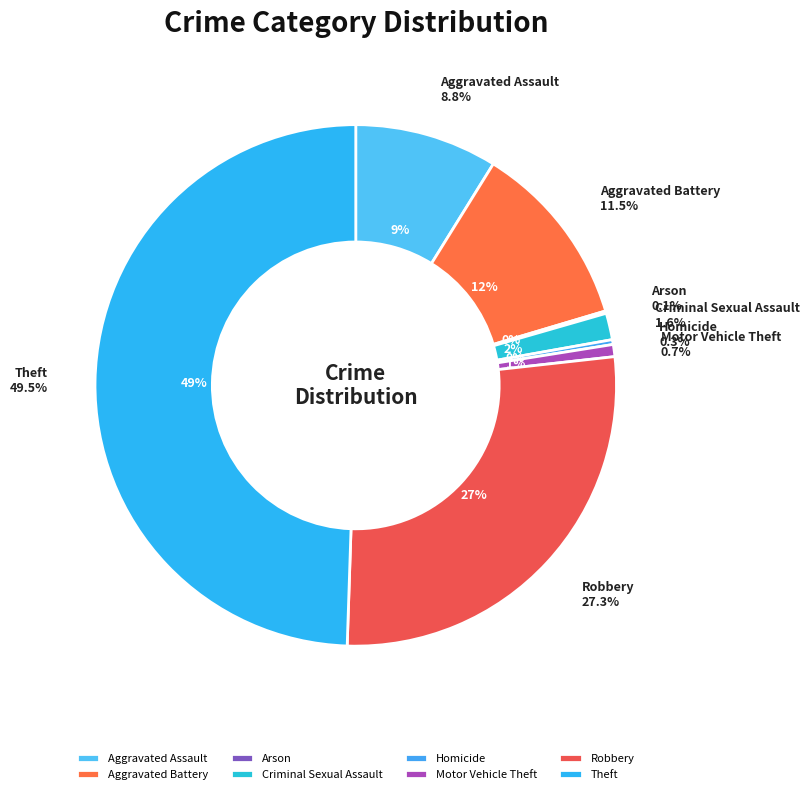

To the nearest percent, what percentage of the pie is Motor Vehicle Theft?

1%